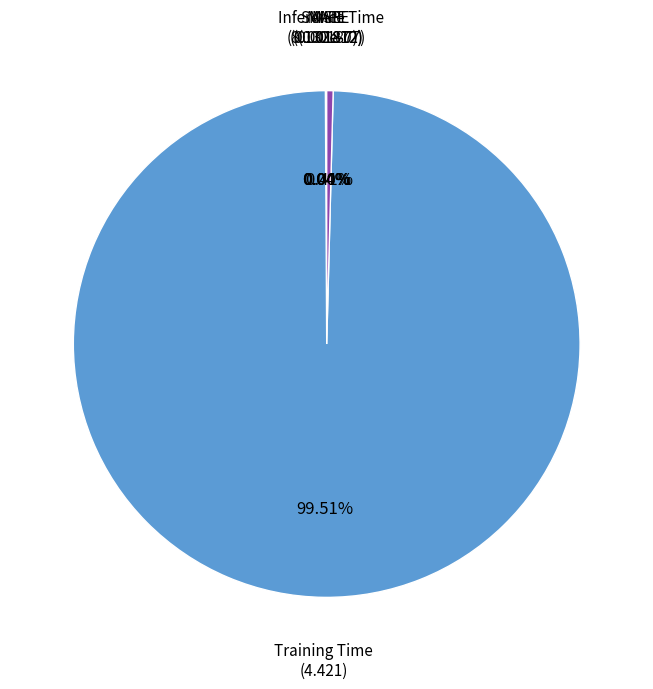

Is there any slice that represents more than half of the pie?

Yes